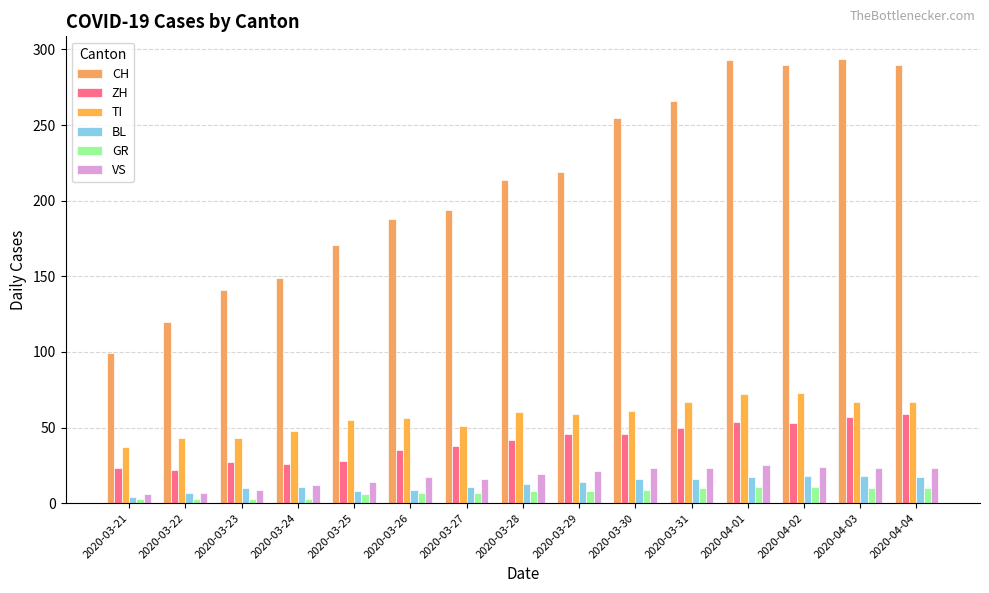

What is the label of the 5th bar from the right?

2020-03-31